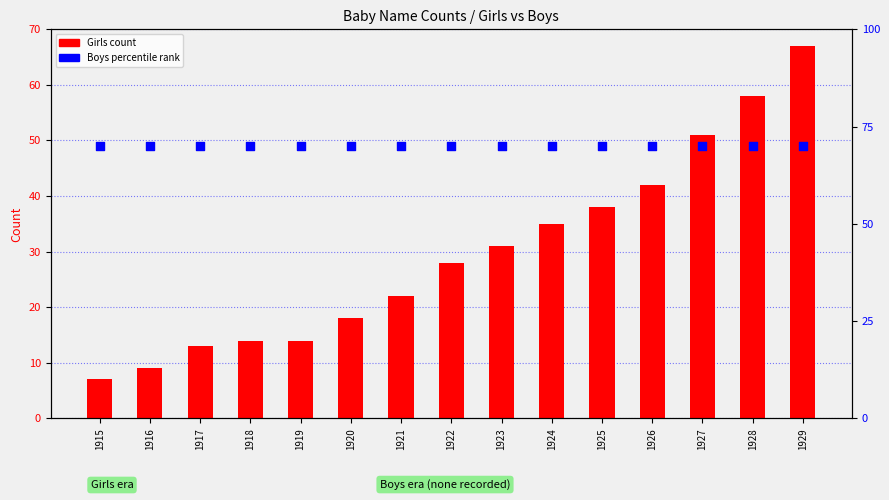

At how many categories does at least one series exceed 43?

15